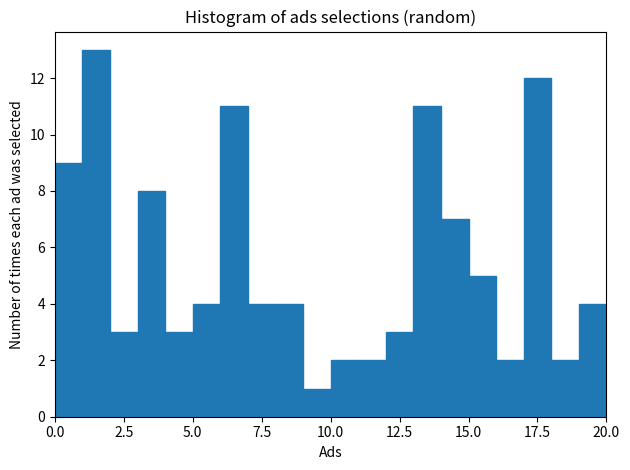

Read against the x-axis, roughly where is the centre of the tallest bar?

1.5